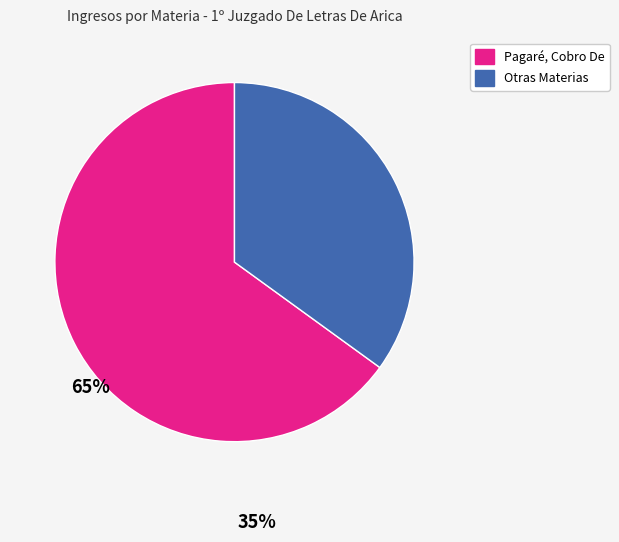

How many slices are in this pie chart?

2